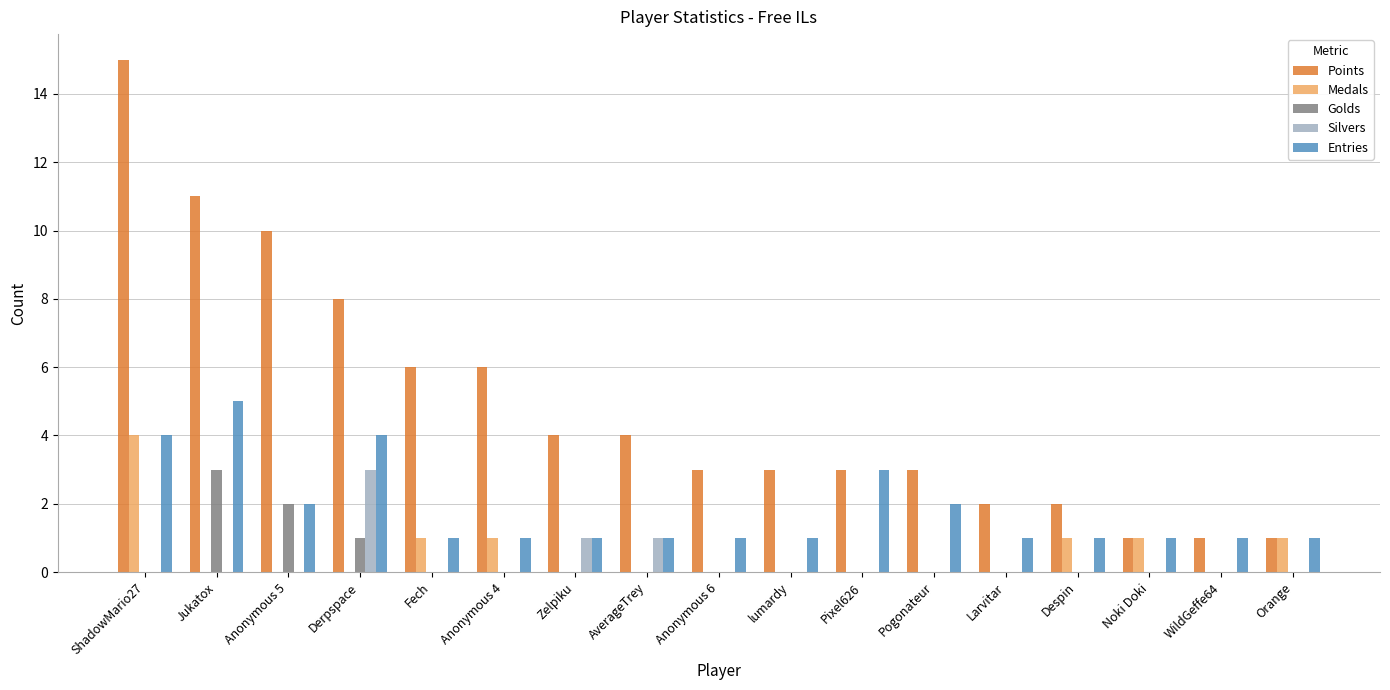

Is the value of Entries at Anonymous 6 greater than the value of Silvers at WildGeffe64?

Yes